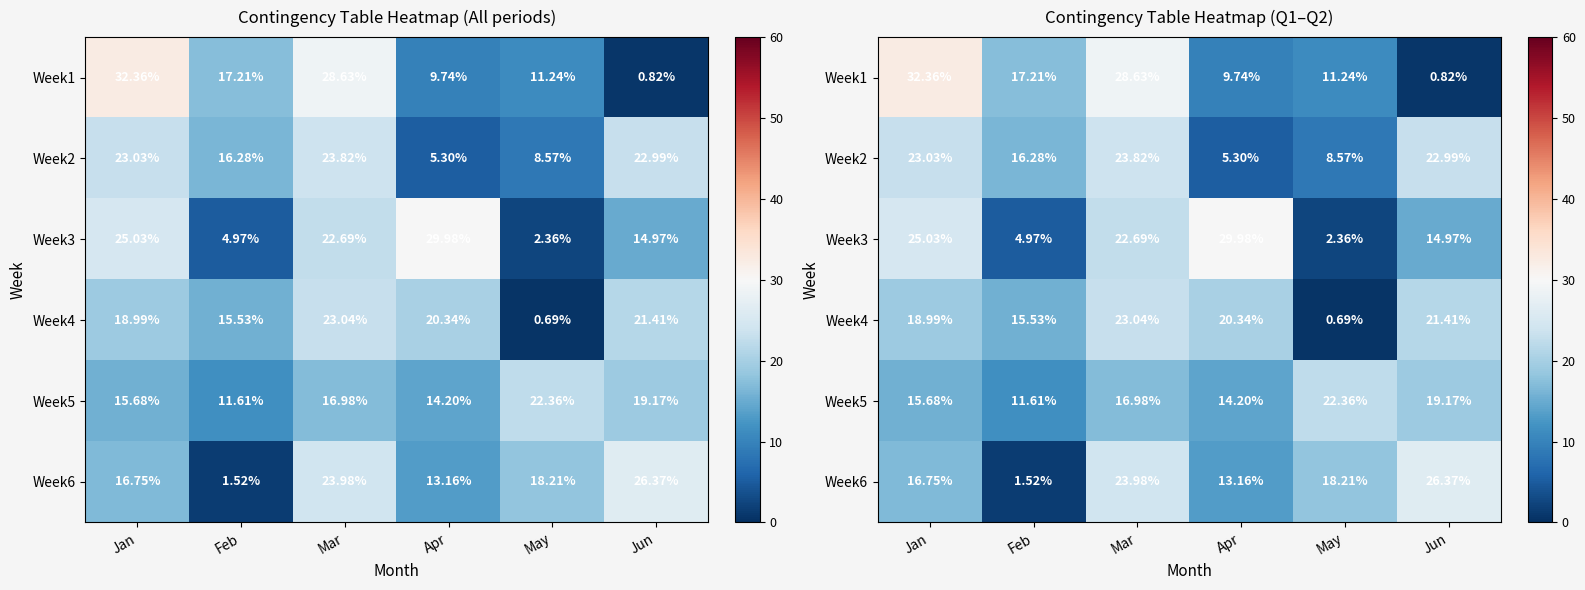

Count the number of data series in this chart.

6